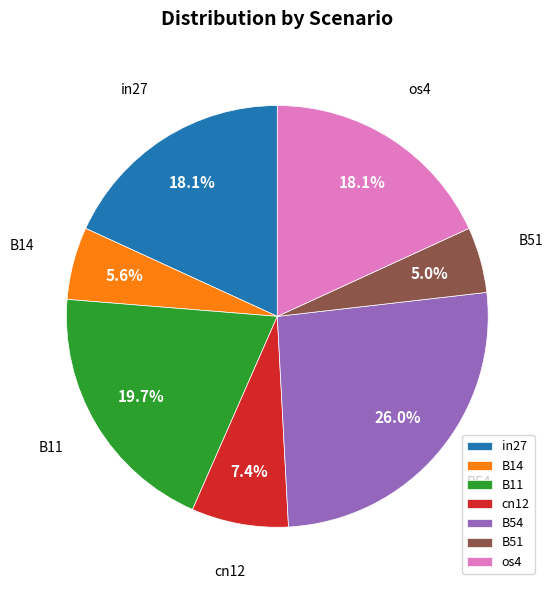

Which slice is the largest?

B54